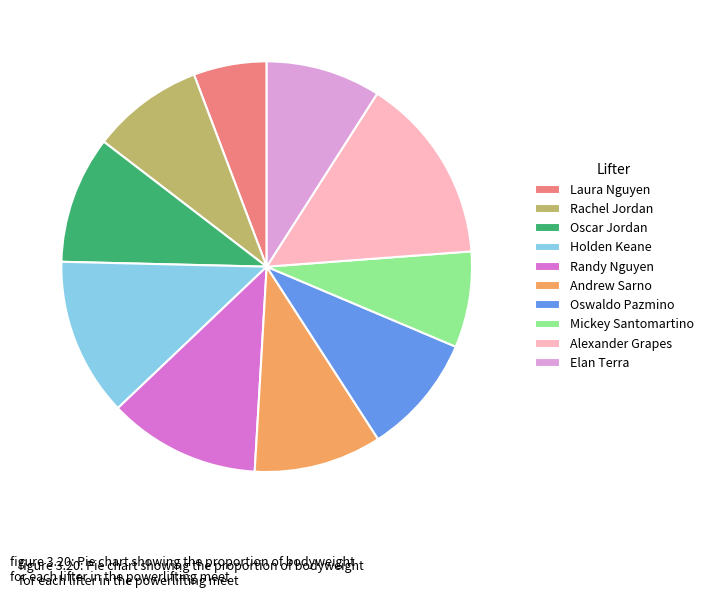

How many slices are in this pie chart?

10